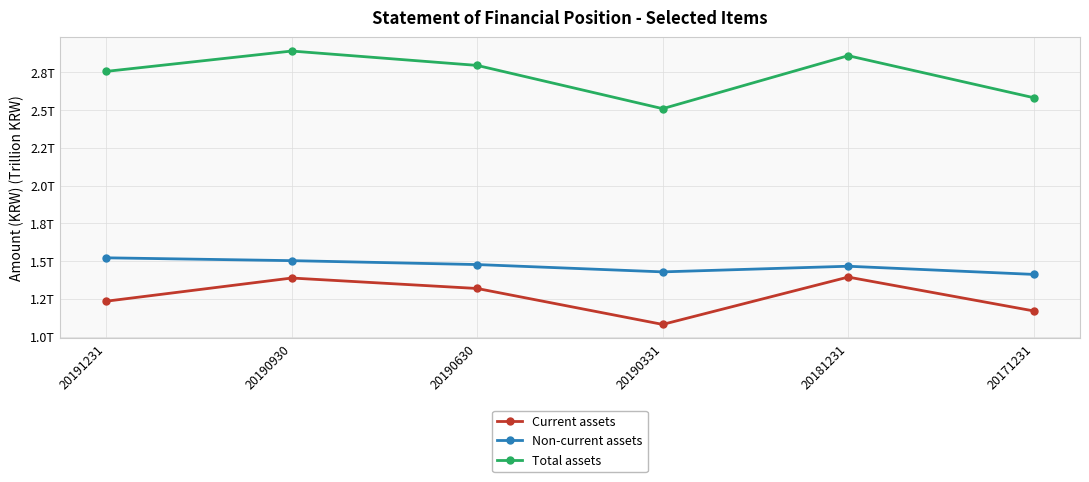

In Current assets, how many points are higher than both neighbors (excluding endpoints)?

2